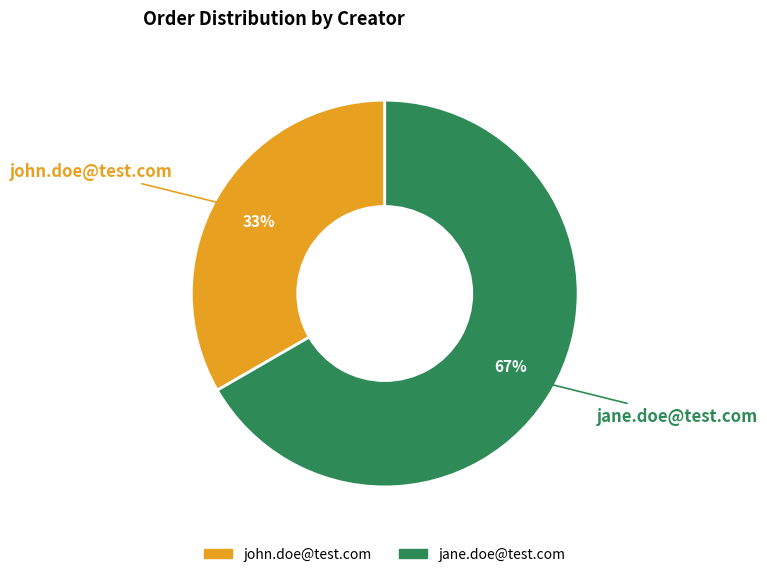

To the nearest percent, what is the combined percentage of jane.doe@test.com and john.doe@test.com?

100%